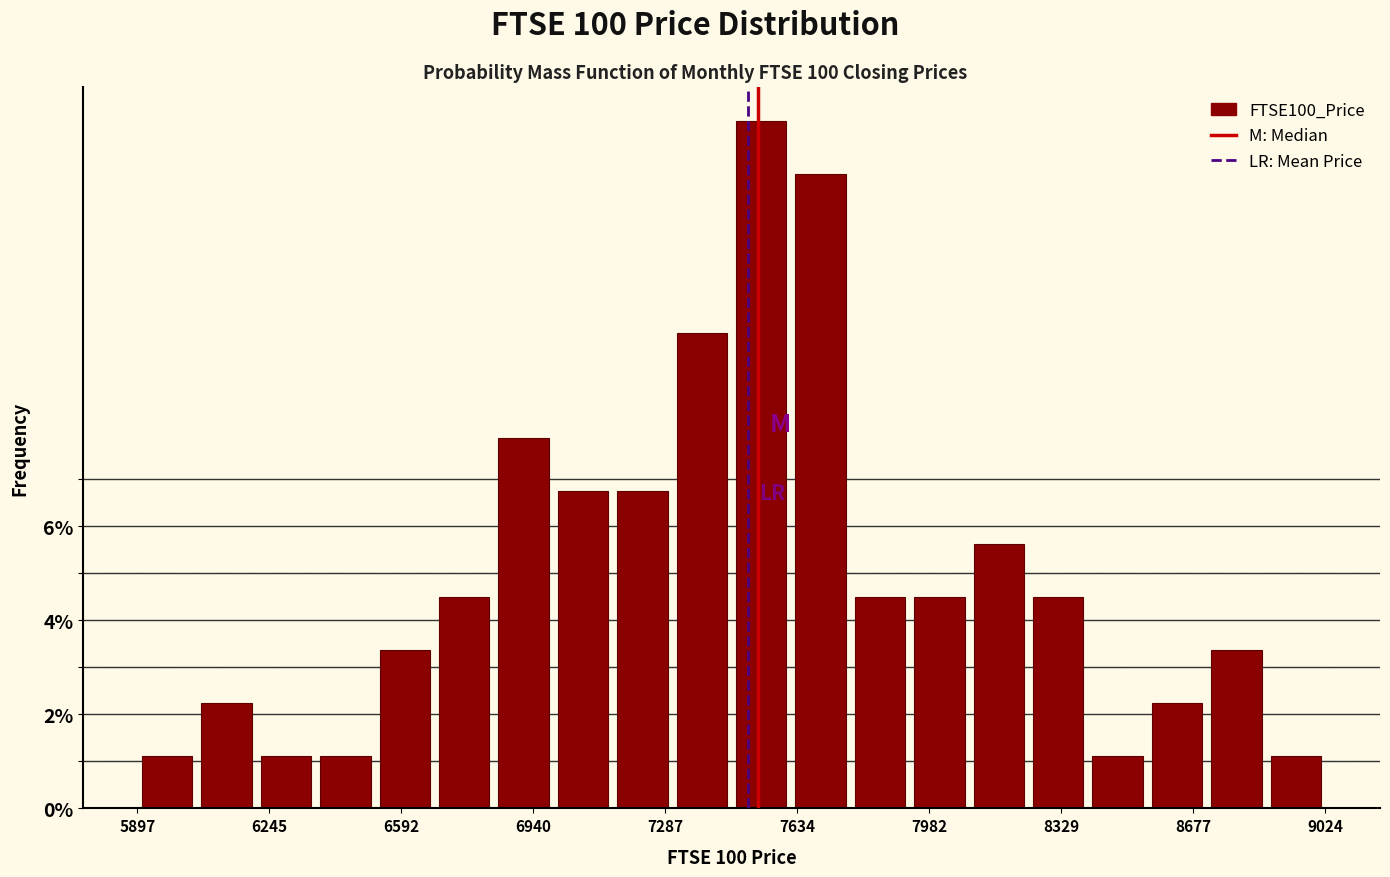

Read against the x-axis, roughly where is the centre of the tallest bar?

7550